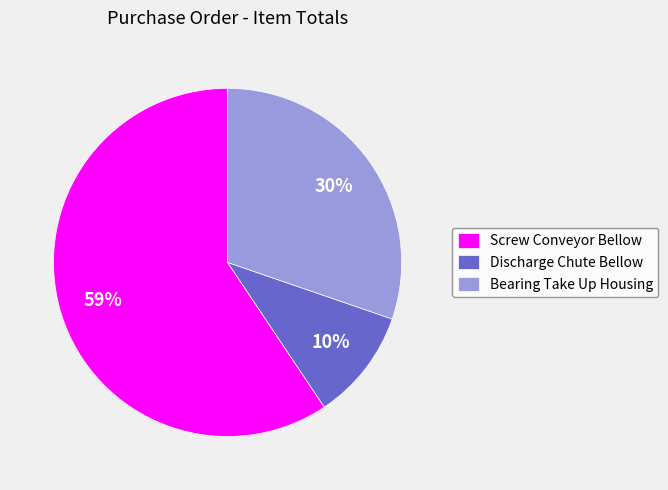

What is the ratio of the value at Bearing Take Up Housing to the value at Screw Conveyor Bellow?

0.5